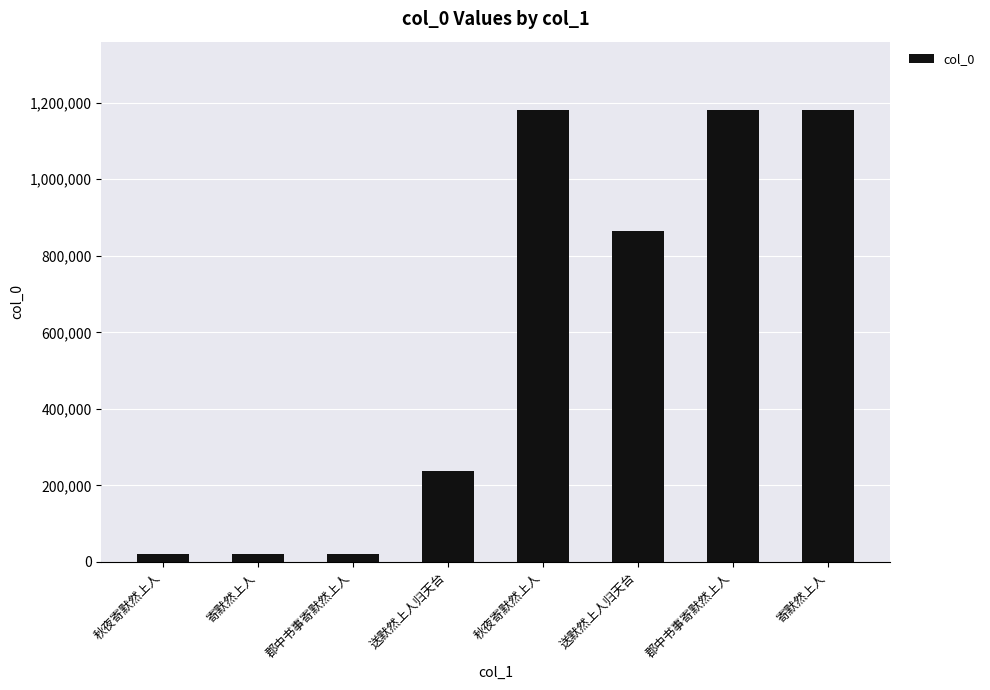

Are the bars grouped side by side (vs. stacked)?

No